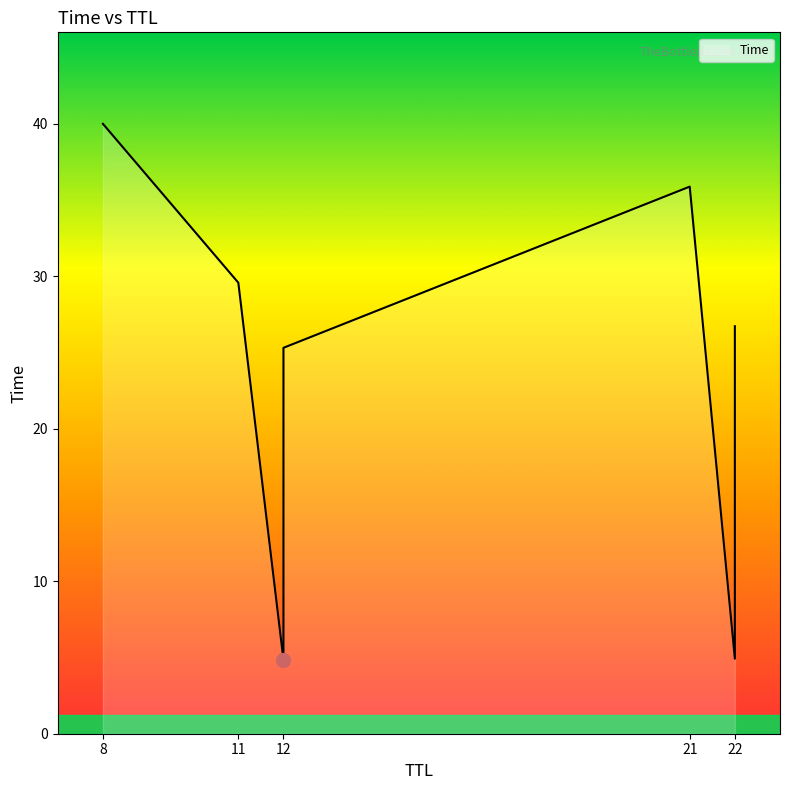

What is the difference between the values at 21 and 12?

15.8